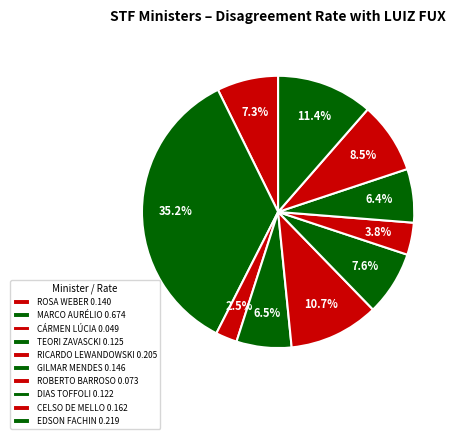

Count the number of slices in the pie.

10